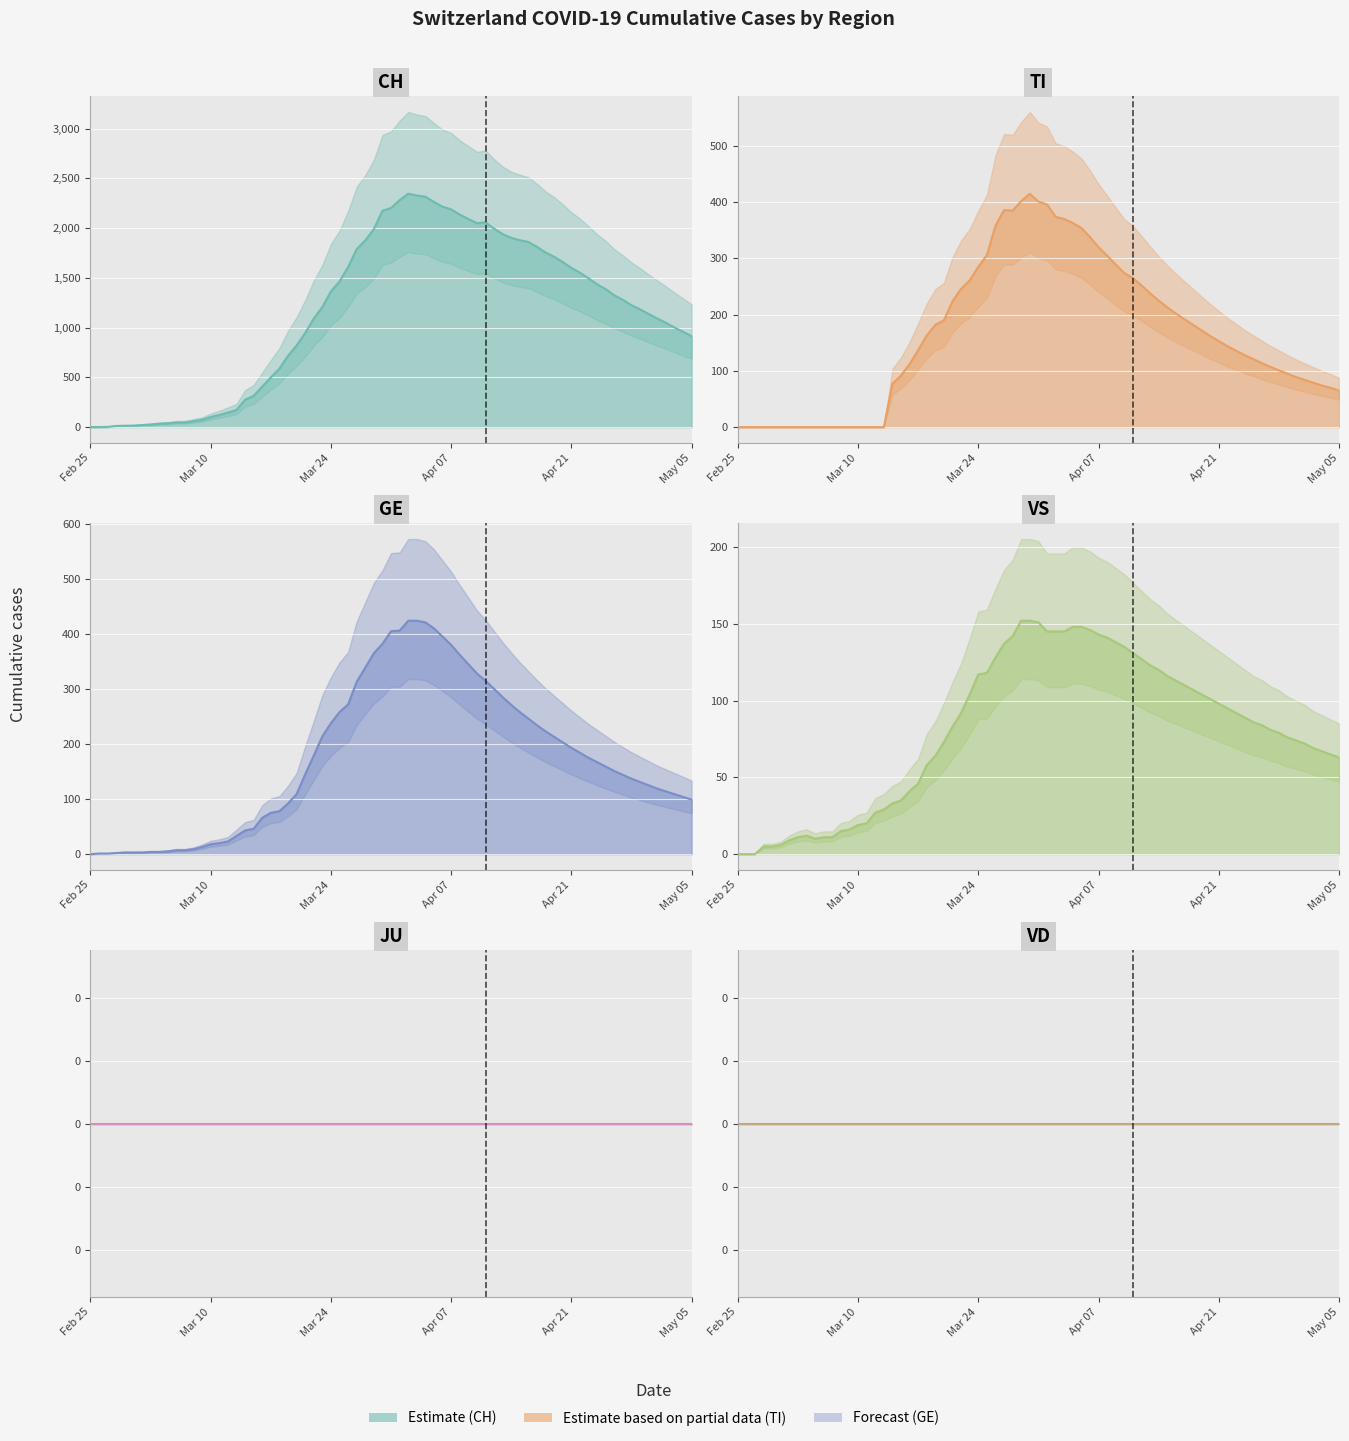

In VS, how many points are lower than both neighbors (excluding endpoints)?

1